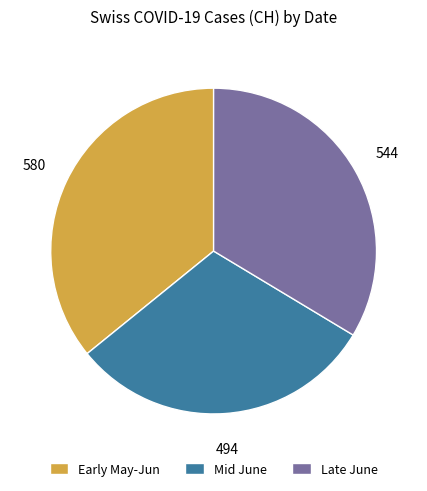

Is there a majority slice in this chart?

No